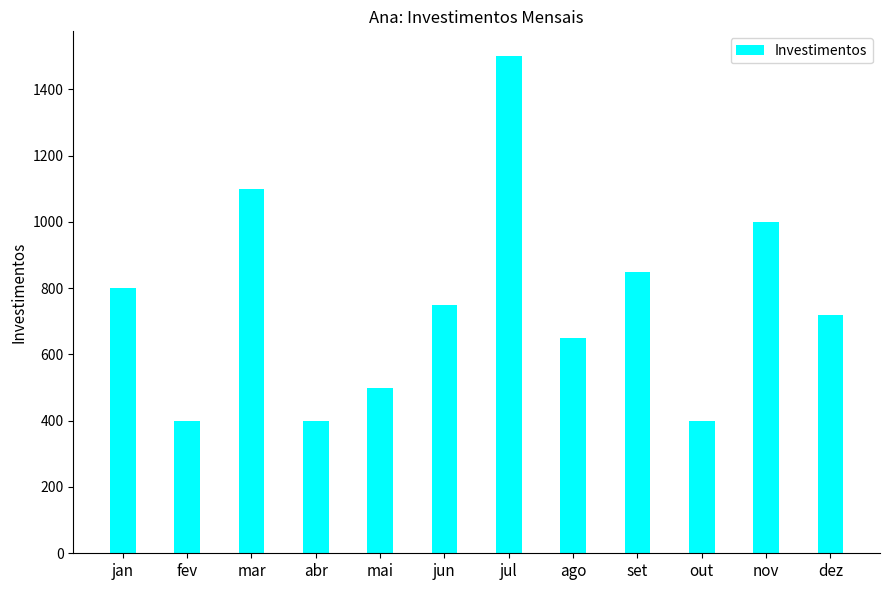

What is the change in value from jun to ago?

-100